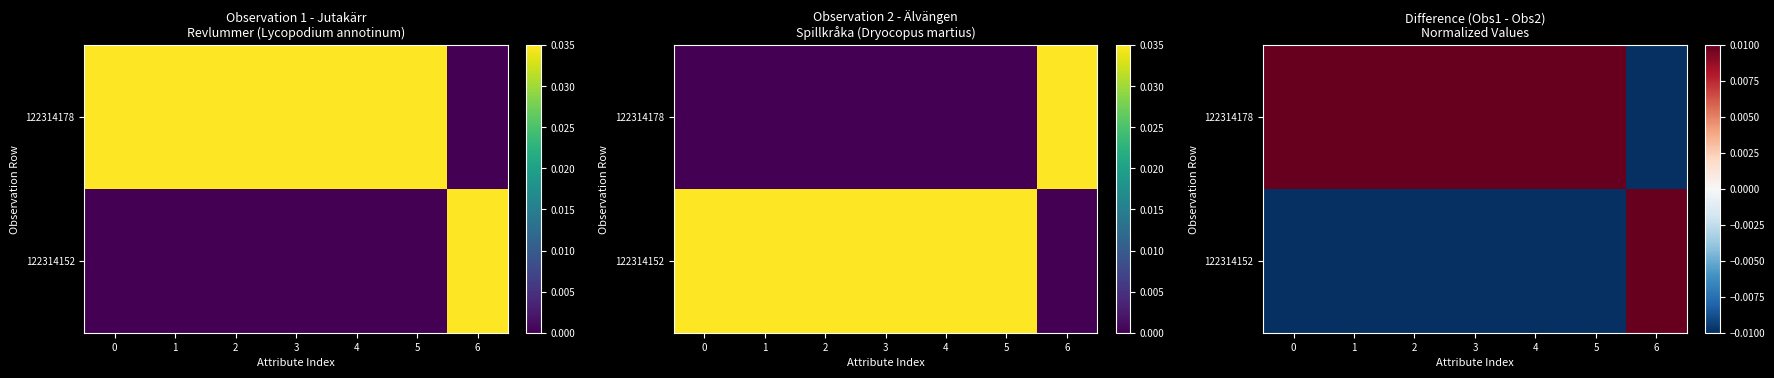

At 5, list the series in order from largest to smallest.

122314178, 122314152